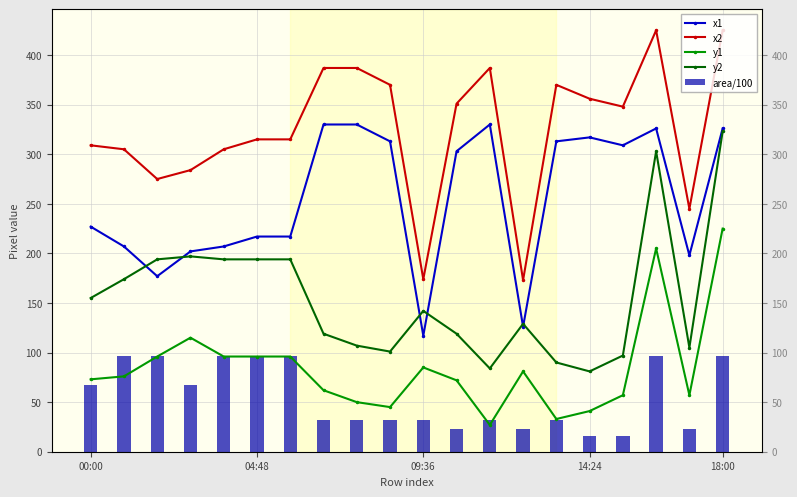

What is the total value across all series at 12?

860.5